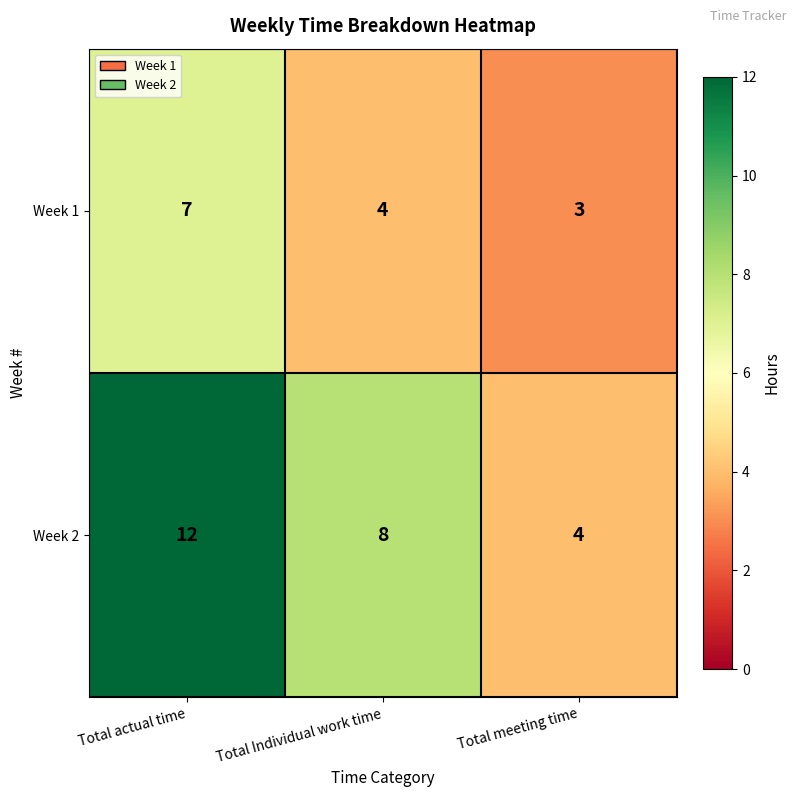

What is the total value across all series at Total actual time?

19